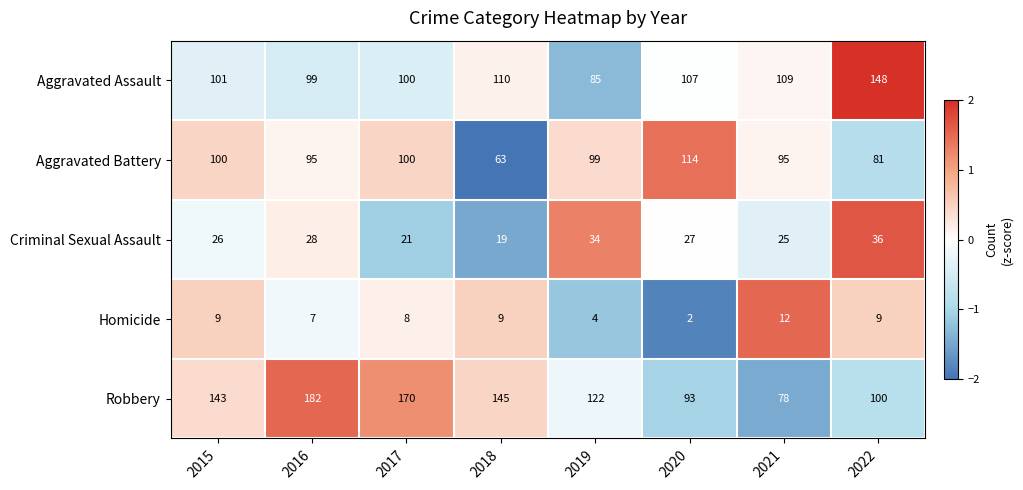

How many distinct data groups are displayed?

5